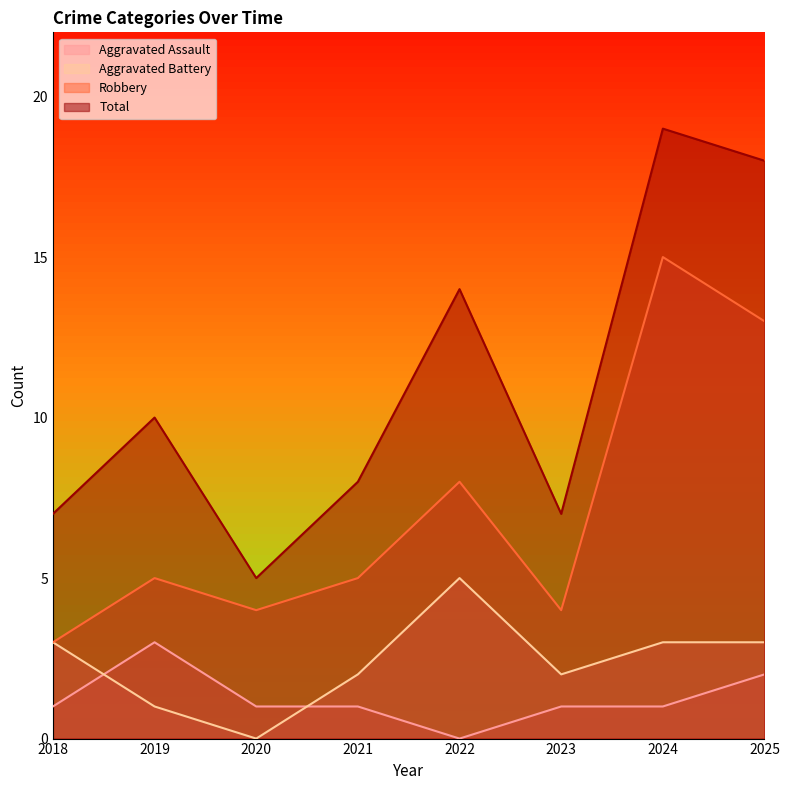

Which category has the lowest value across all series?

2022